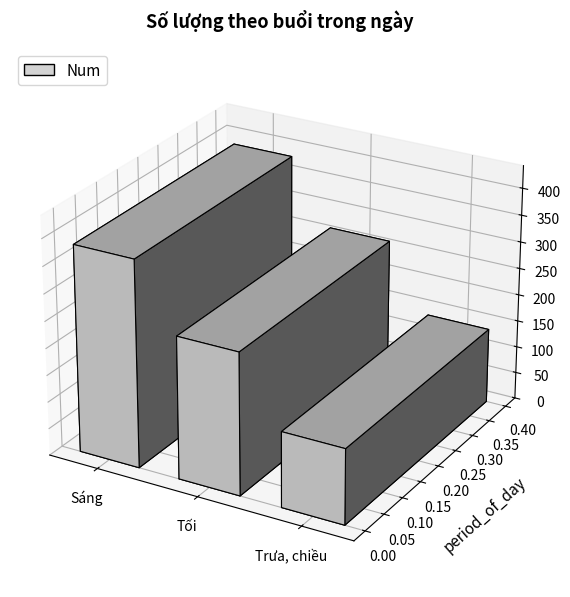

List the labels in order of value, smallest first.

Trưa, chiều, Tối, Sáng